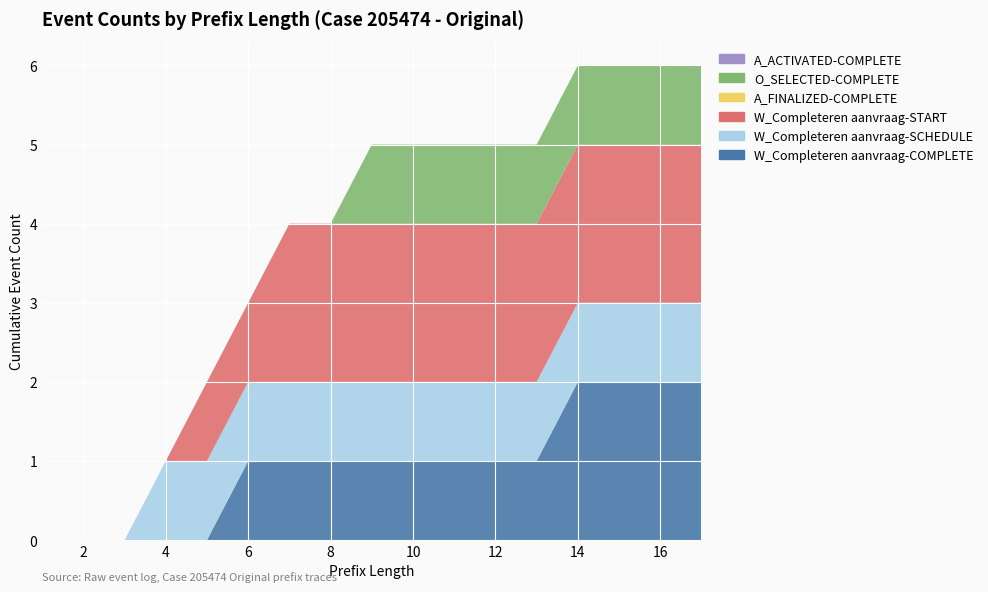

Reading left to right, list all the values displayed in this chart.

W_Completeren aanvraag-COMPLETE: 0	0	0	0	0	1	1	1	1	1	1	1	1	2	2	2	2
W_Completeren aanvraag-SCHEDULE: 0	0	0	1	1	1	1	1	1	1	1	1	1	1	1	1	1
W_Completeren aanvraag-START: 0	0	0	0	1	1	2	2	2	2	2	2	2	2	2	2	2
A_FINALIZED-COMPLETE: 0	0	0	0	0	0	0	0	0	0	0	0	0	0	0	0	0
O_SELECTED-COMPLETE: 0	0	0	0	0	0	0	0	1	1	1	1	1	1	1	1	1
A_ACTIVATED-COMPLETE: 0	0	0	0	0	0	0	0	0	0	0	0	0	0	0	0	0